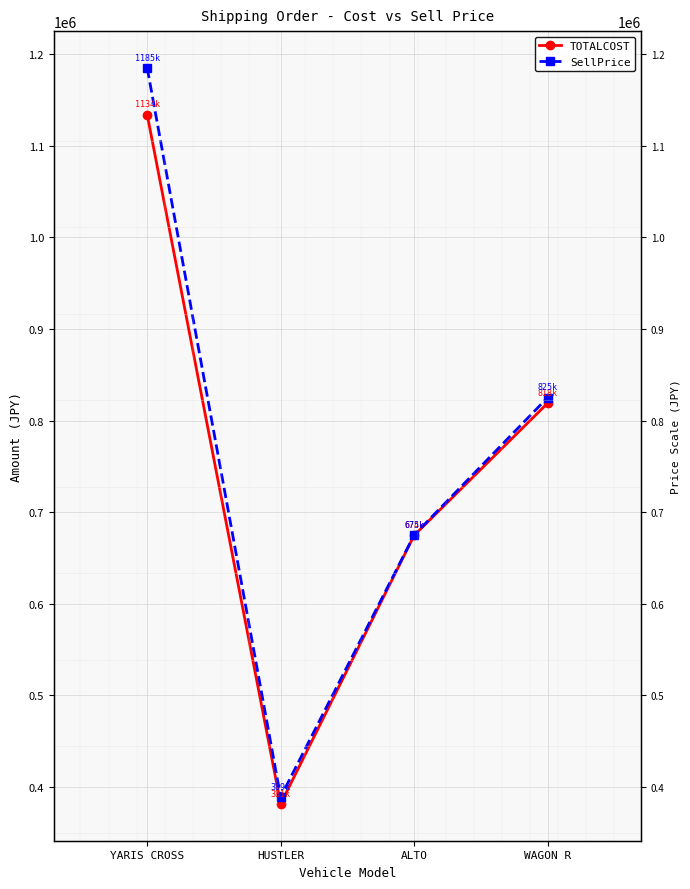

At which category is the sum across all series the highest?

YARIS CROSS